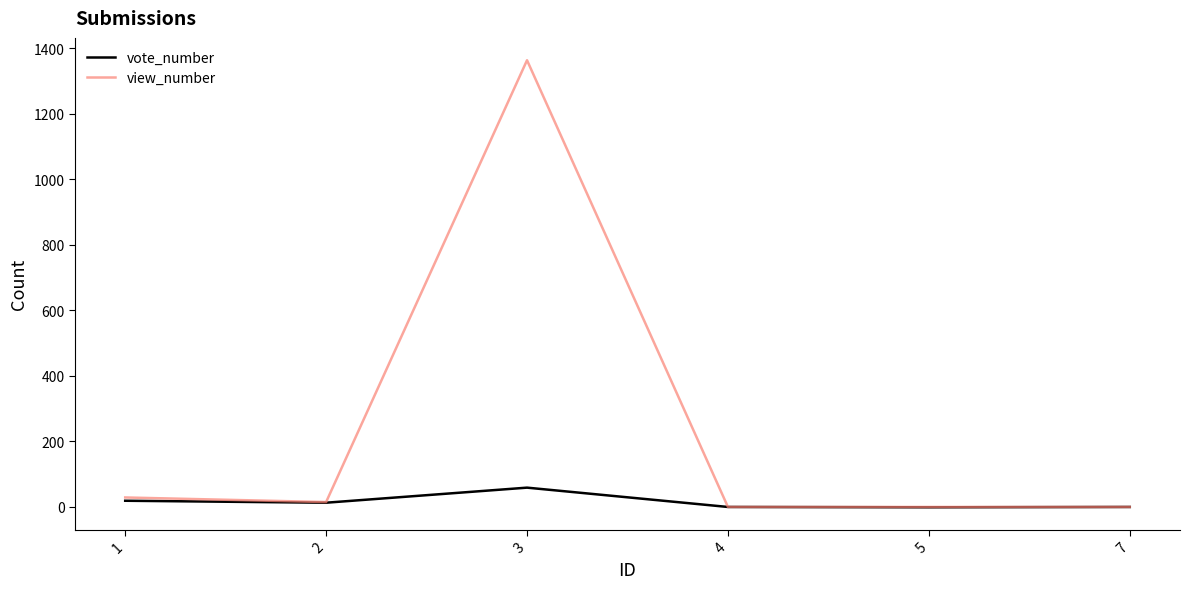

What is the lowest value of the vote_number series?

-1